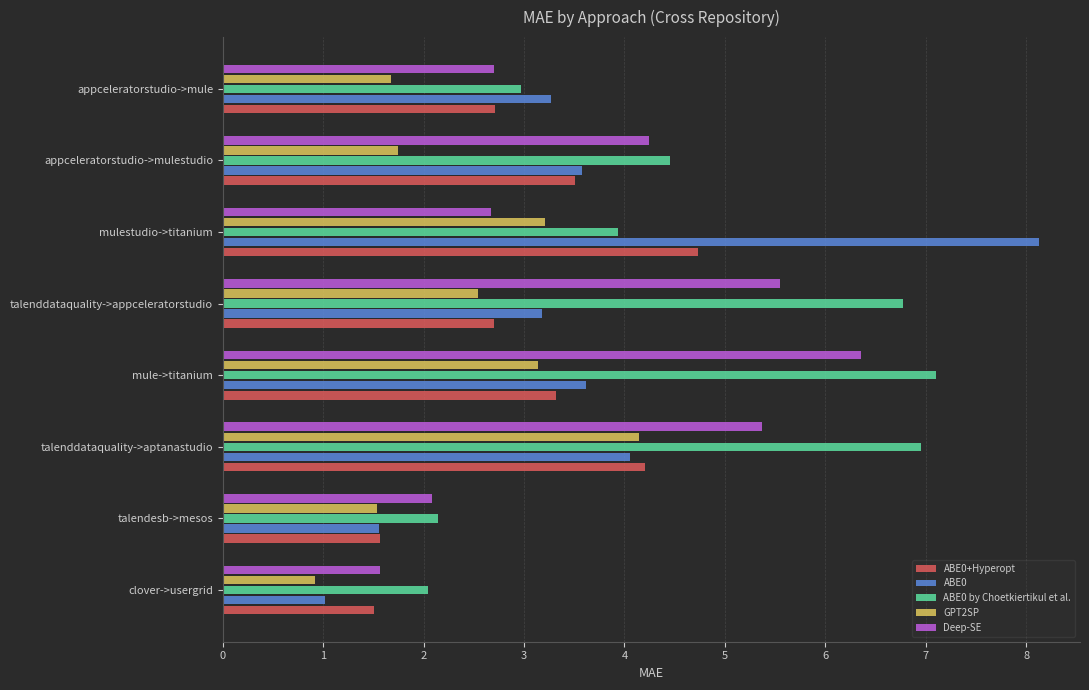

Read the Deep-SE value at appceleratorstudio->mule.

2.7